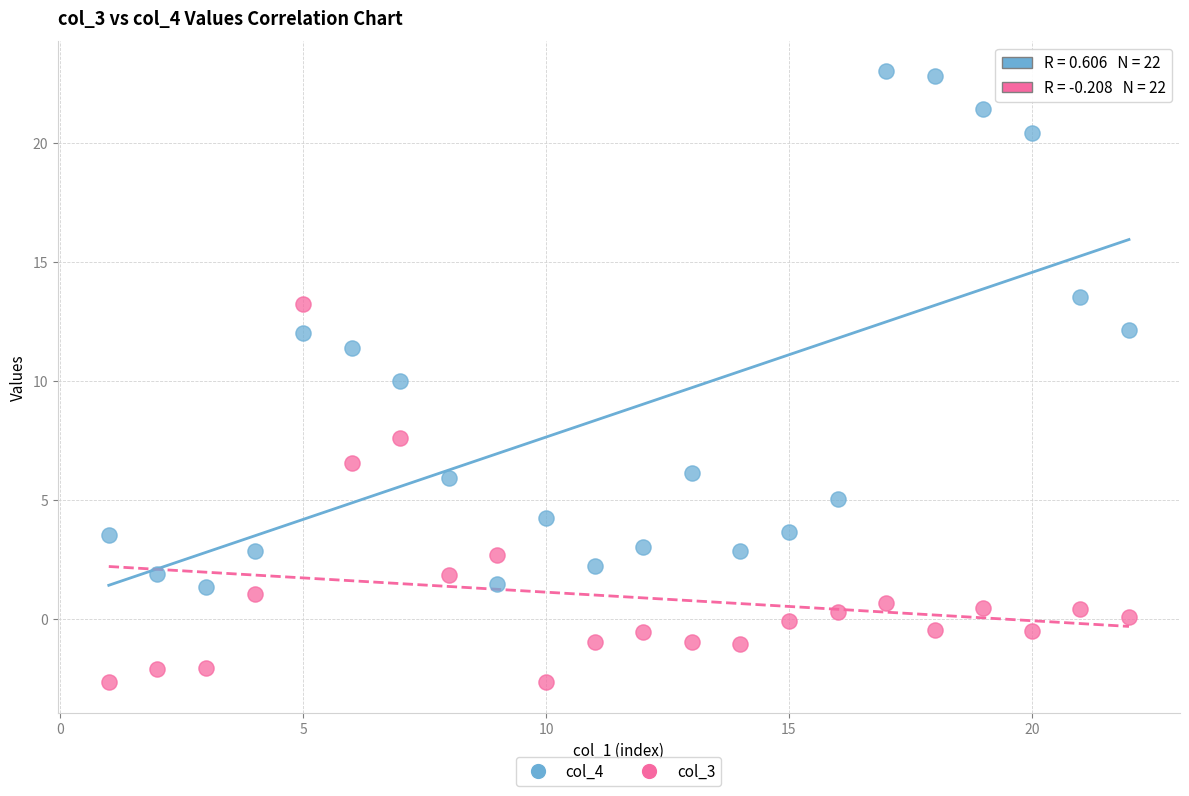

Which series reaches the maximum Y coordinate?

col_4